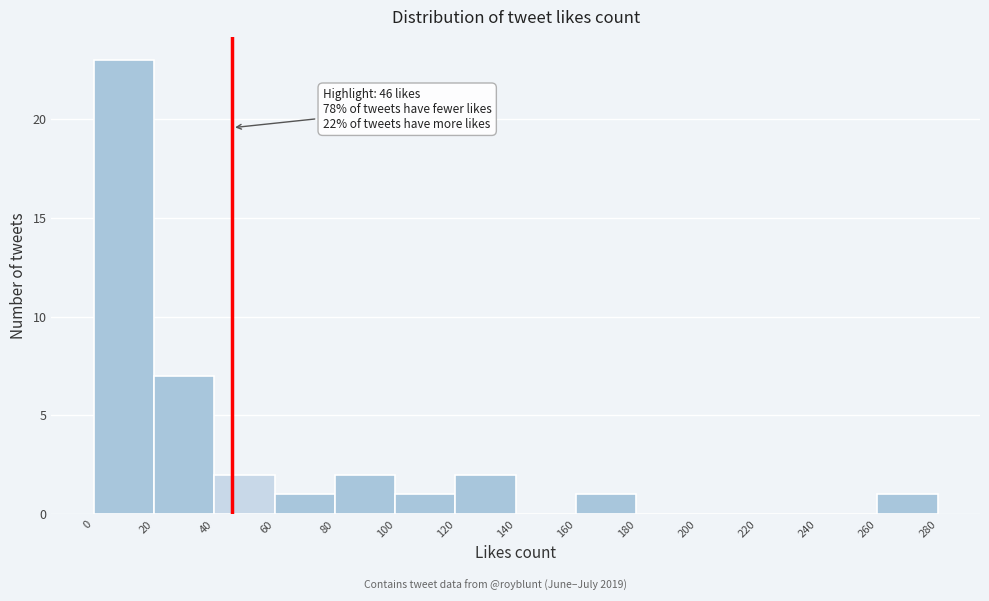

Over which range of the x-axis is the bar tallest?

0 to 20